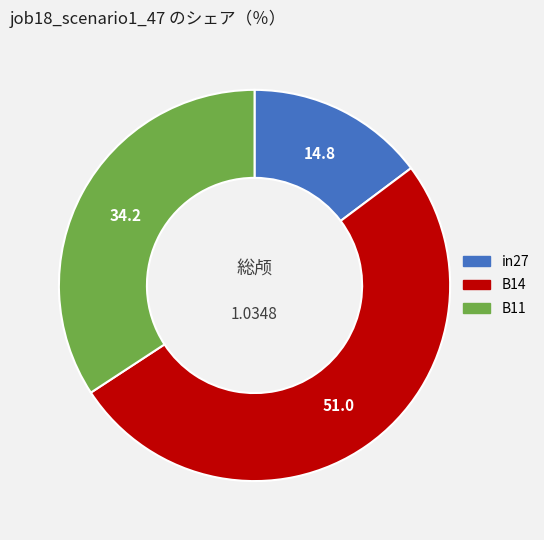

Between B11 and B14, which is larger?

B14